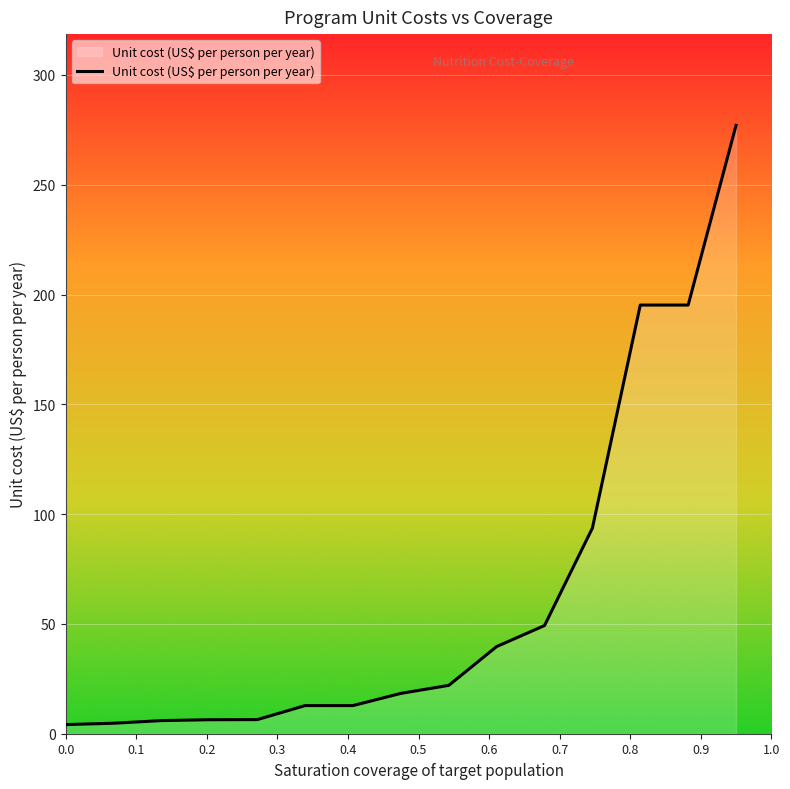

What is the sum of all values?

943.7